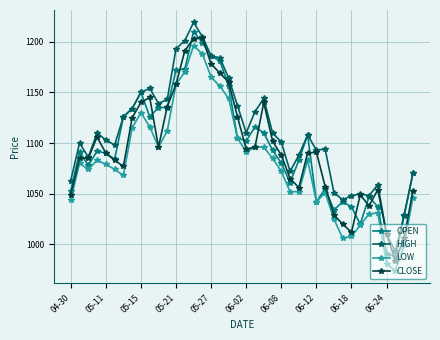

True or false: HIGH and LOW cross at least once.

False